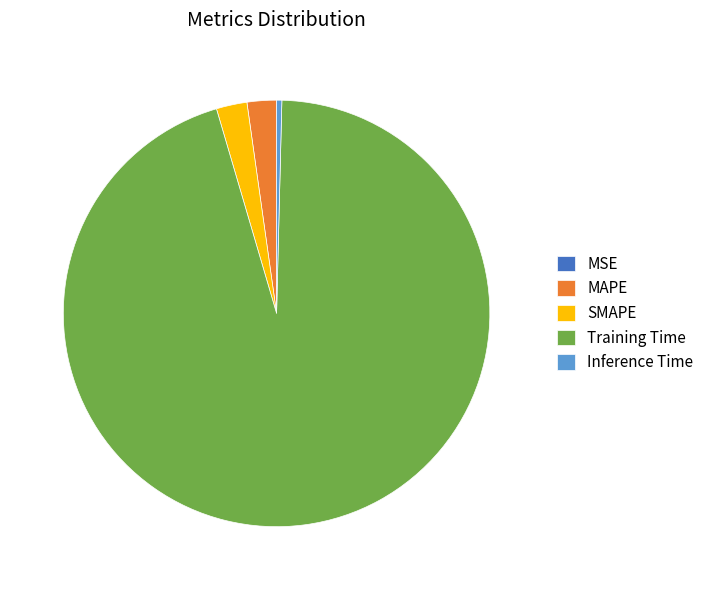

Is there any slice that represents more than half of the pie?

Yes